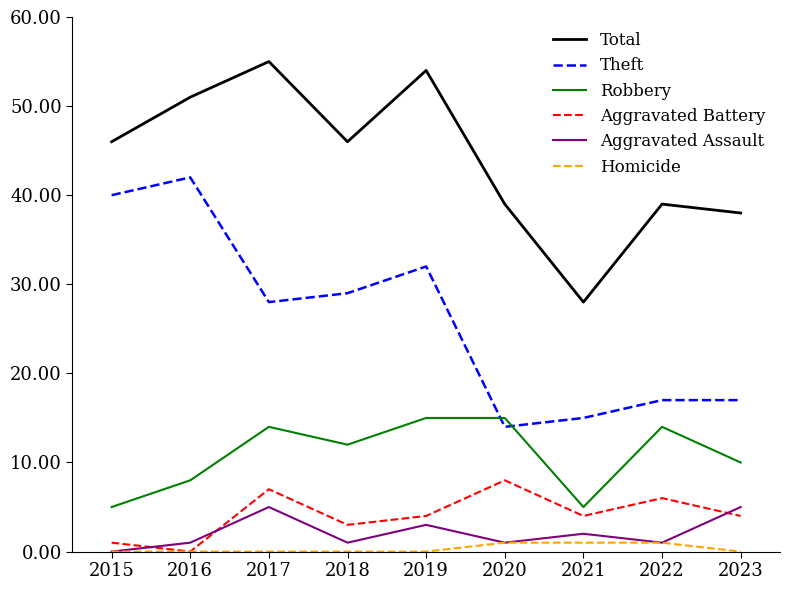

Is it true that Robbery equals 10 at 2023?

True